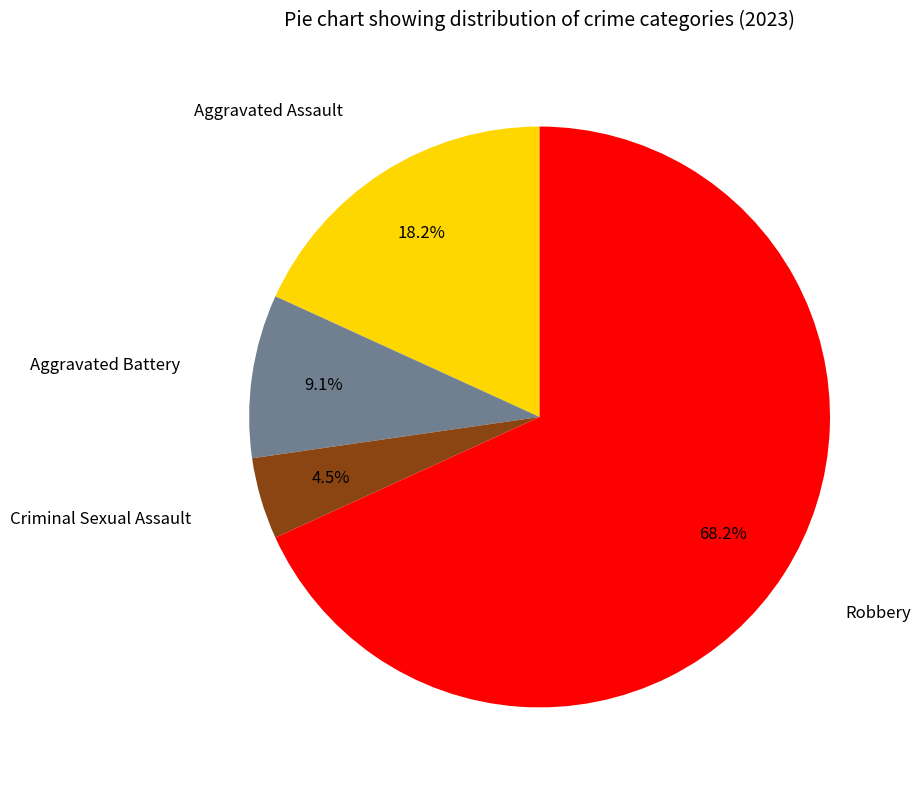

Does any single category account for the majority?

Yes